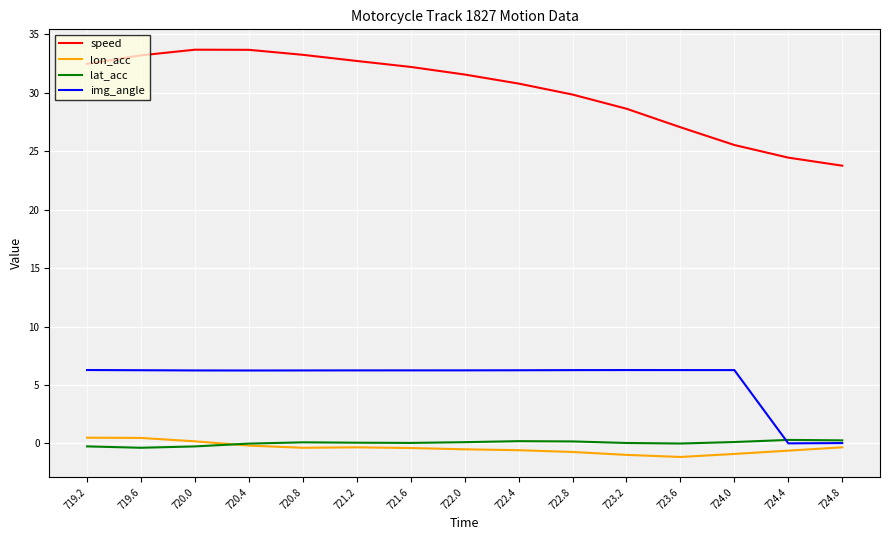

What is the greatest value displayed?

33.7